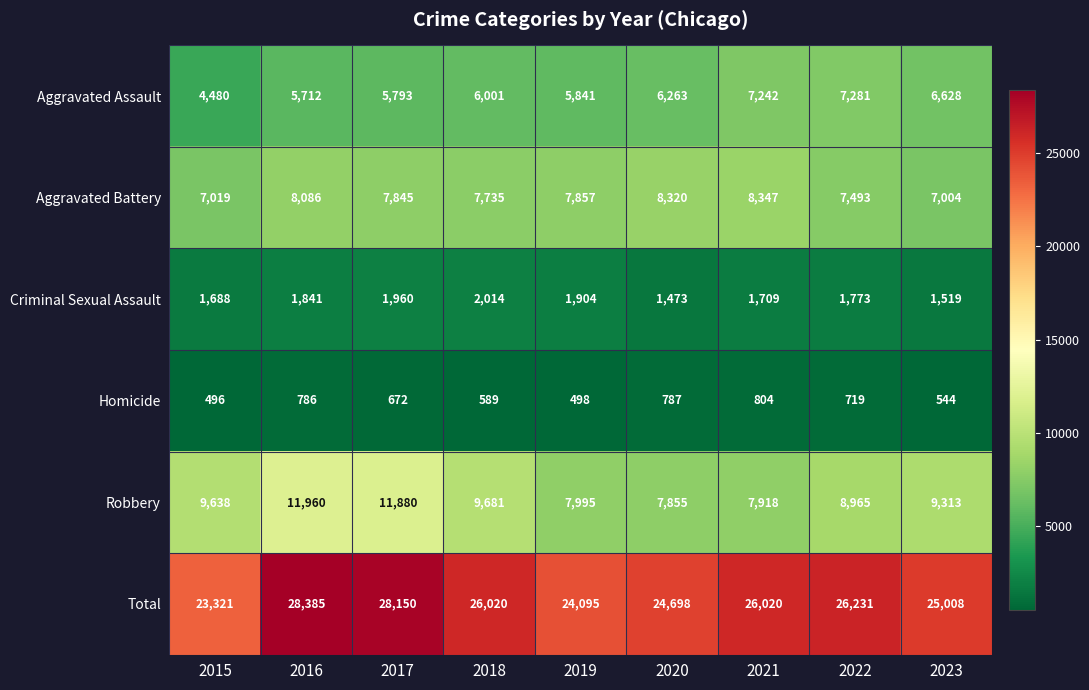

At how many categories does at least one series exceed 4830?

9